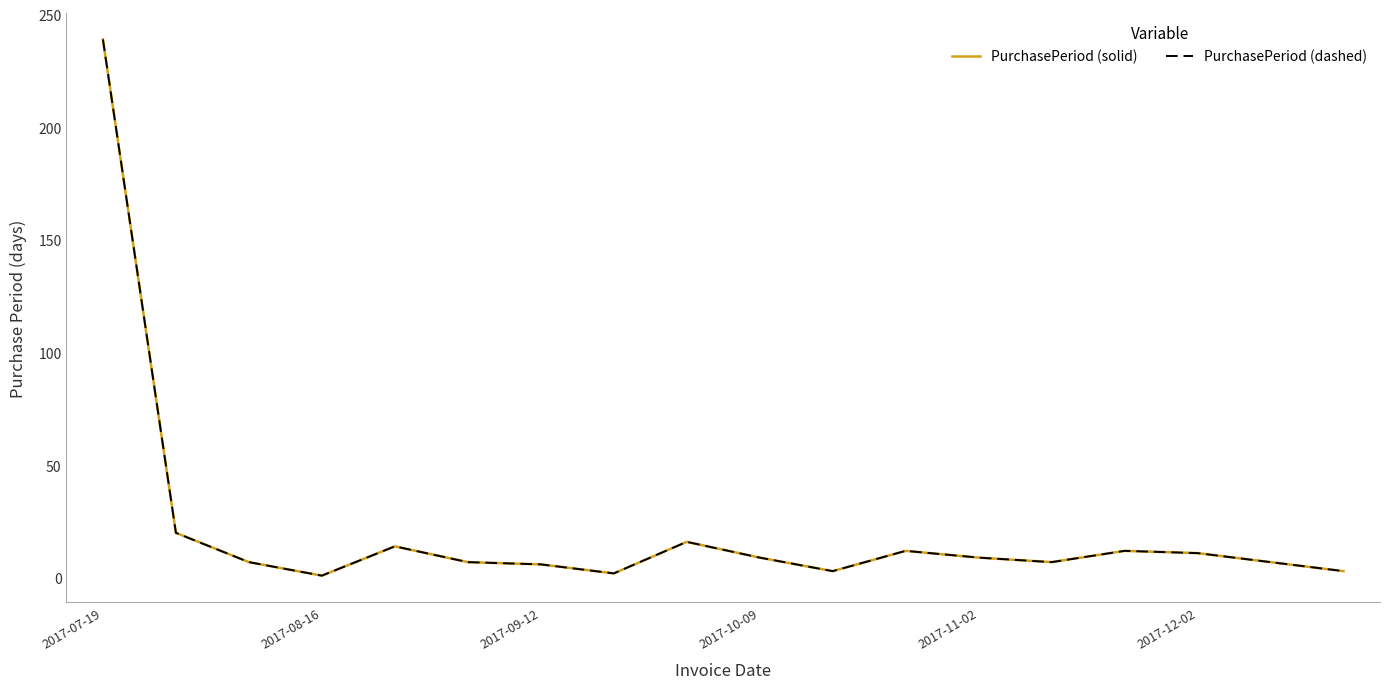

Does the chart have visible grid lines?

No